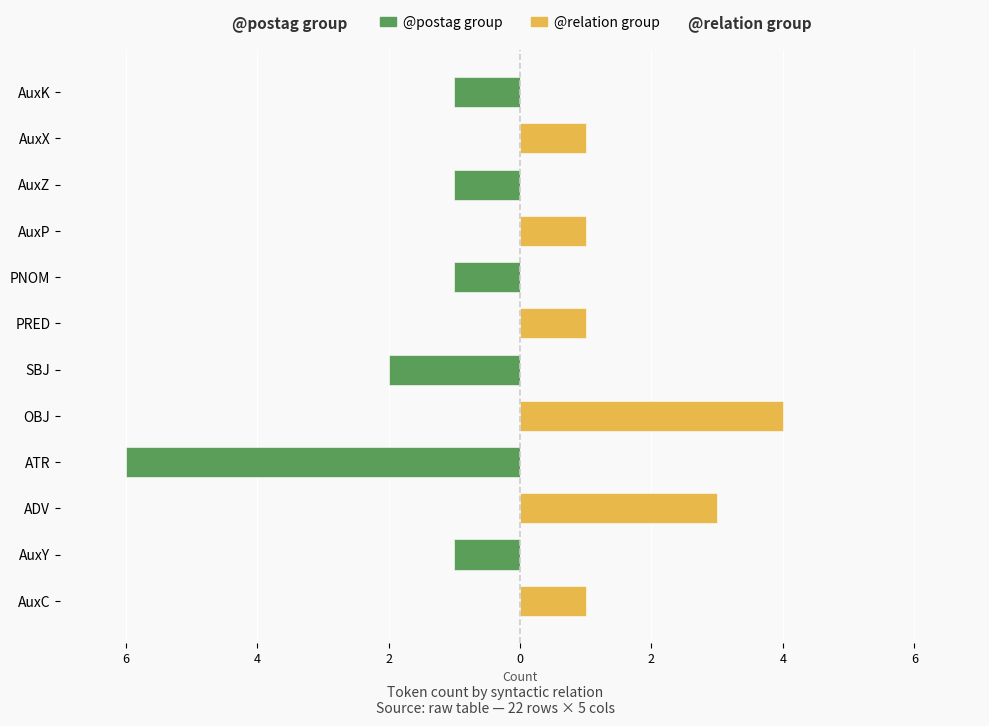

The @postag group series shows -1 at AuxK. True or false?

False